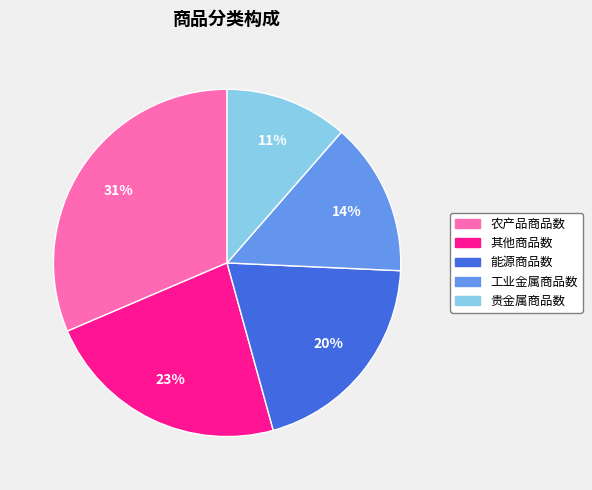

To the nearest percent, what portion does 其他商品数 represent?

23%